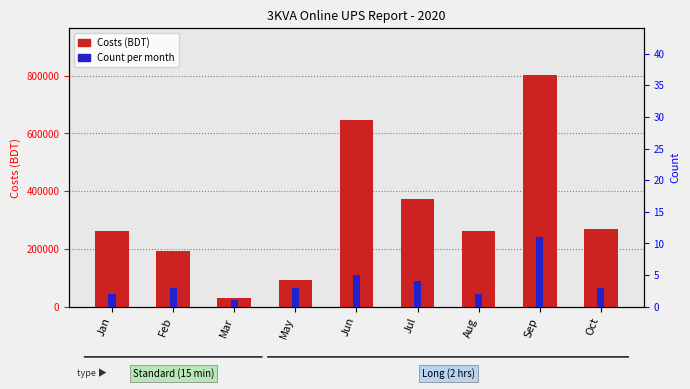

What is the average value?

326344